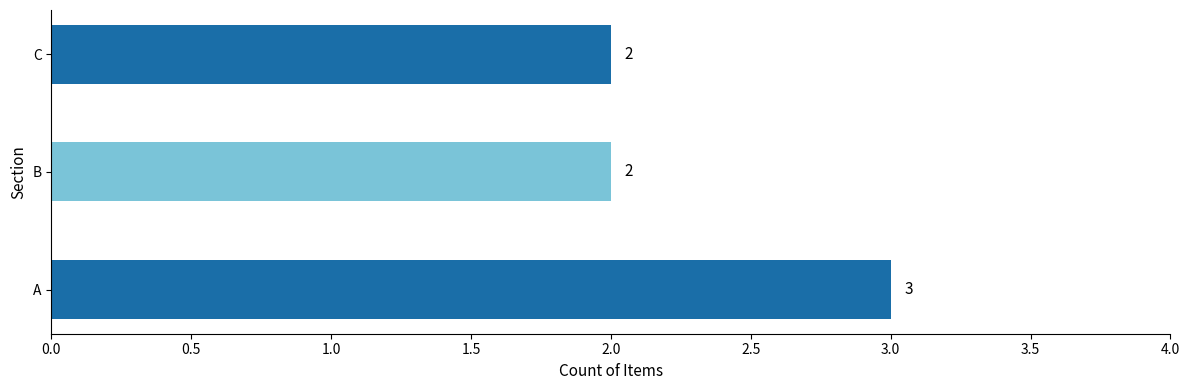

Between B and A, which is larger?

A